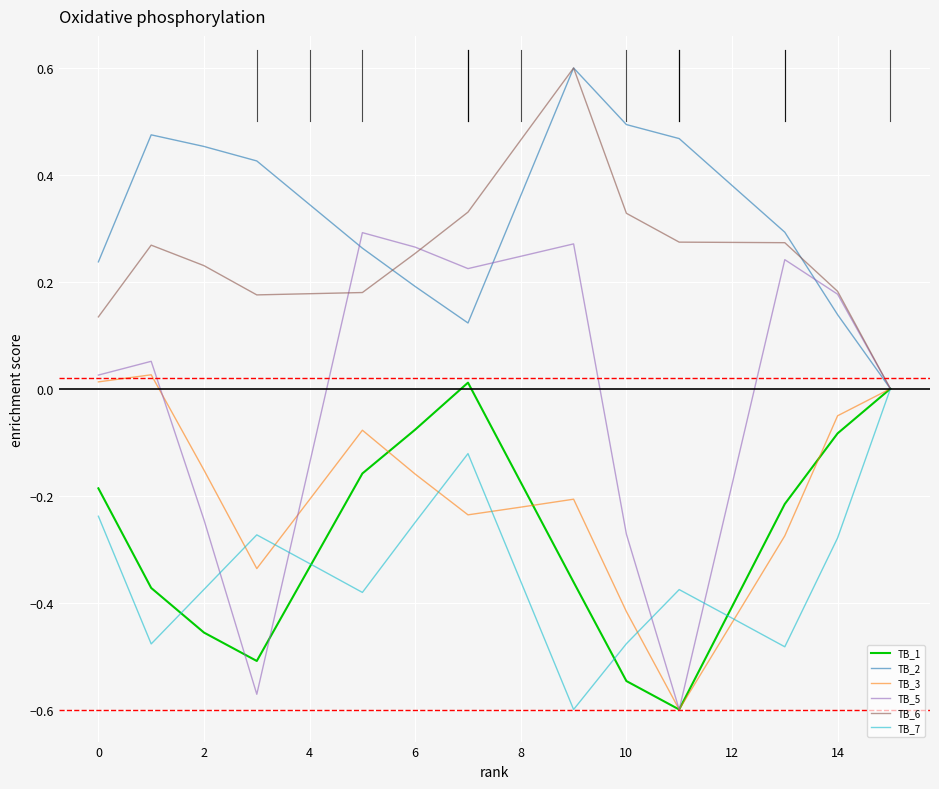

Which series has the largest total across all categories?

TB_2